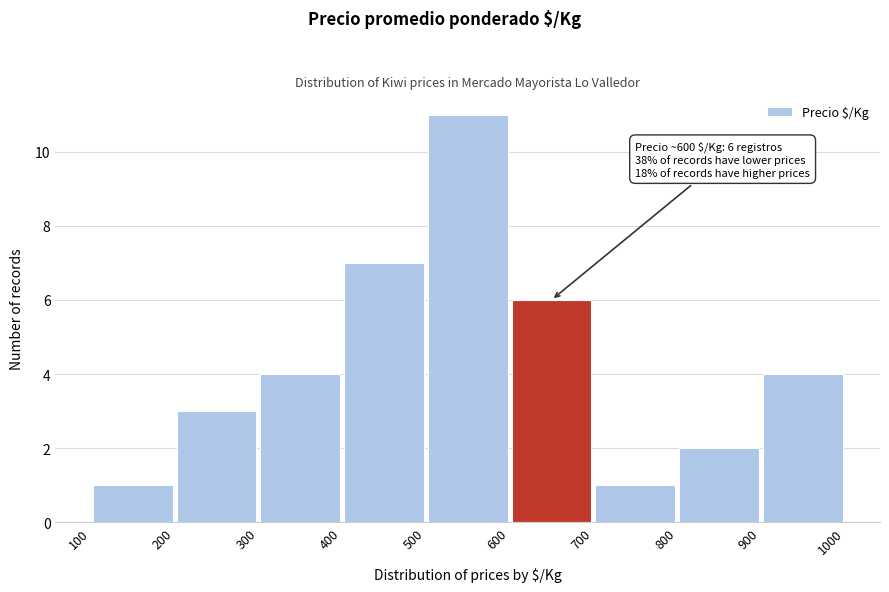

Which range on the x-axis has the tallest bar?

500 to 600